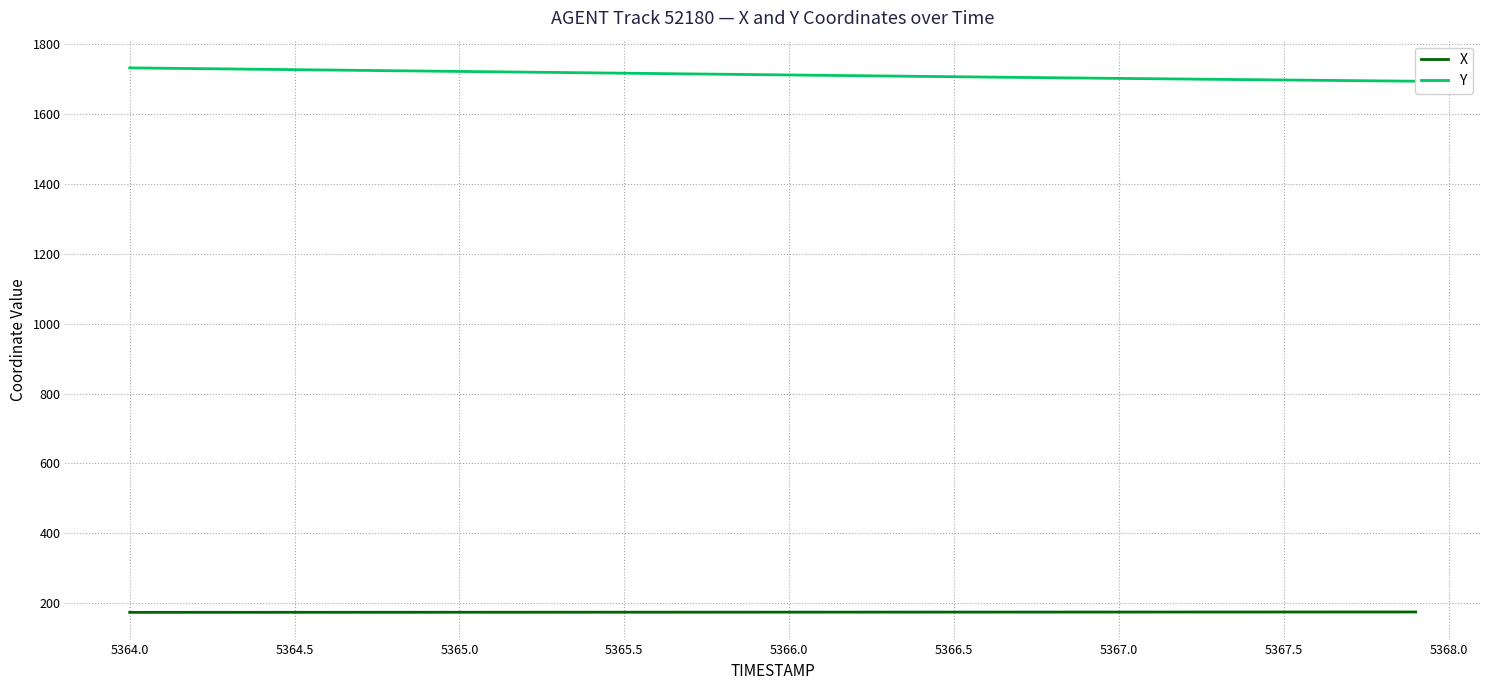

What is the lowest value of the X series?

174.2